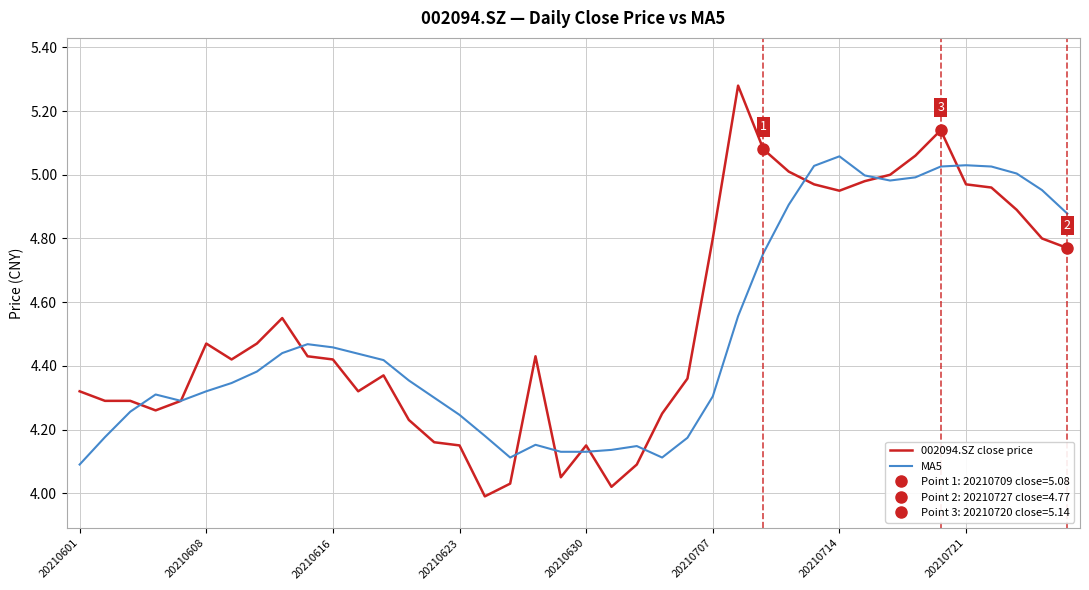

True or false: MA5 has a value of 1.9 at 20210714.

False